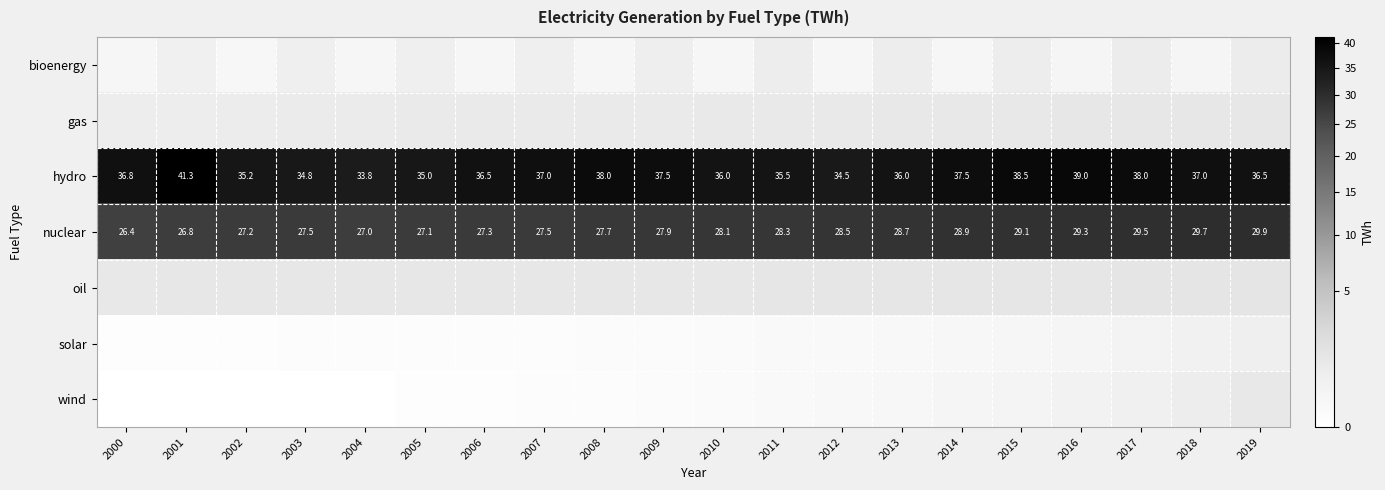

What is the maximum value shown in the chart?

41.3